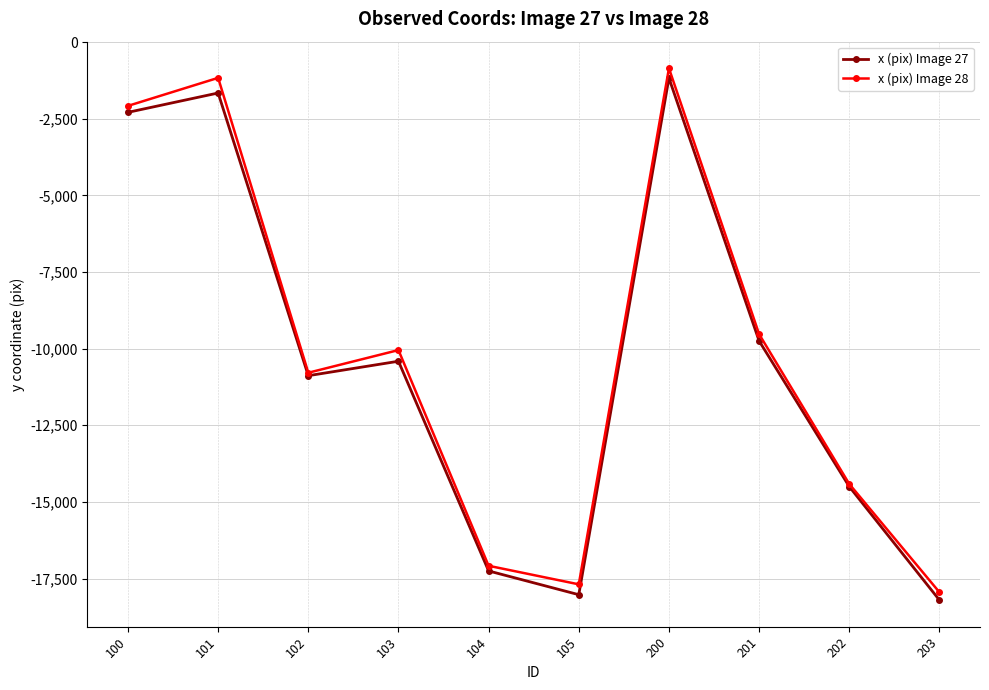

How many lines are shown in the chart?

2